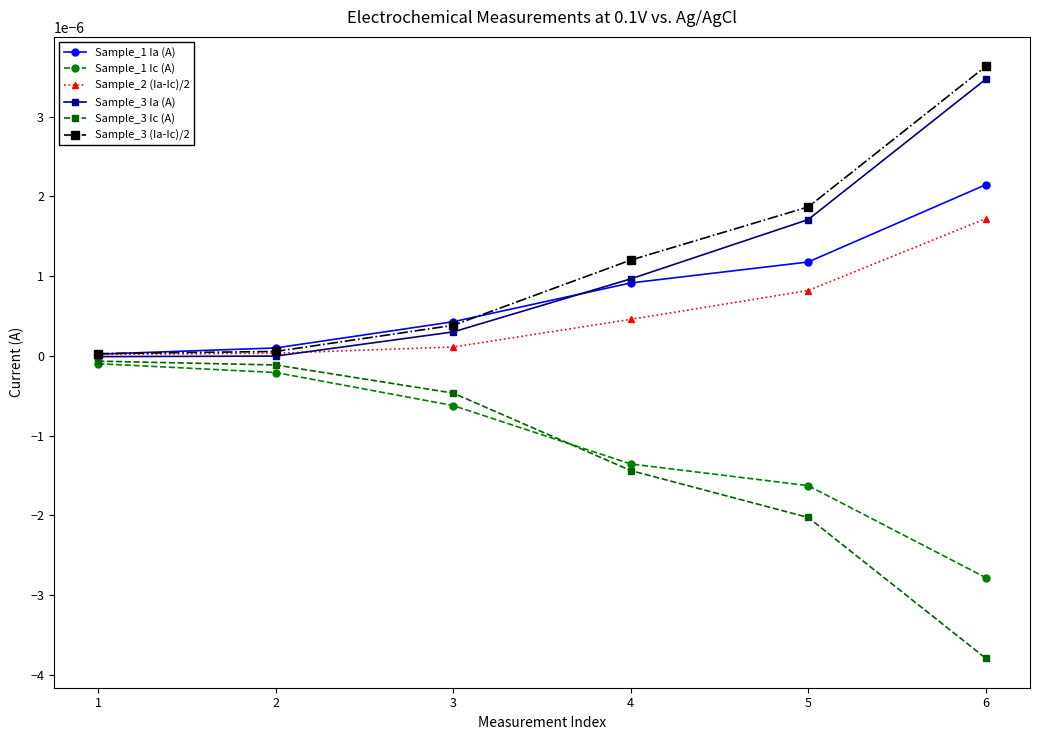

Is it true that Sample_3 (Ia-Ic)/2 equals 0.0 at 1?

True